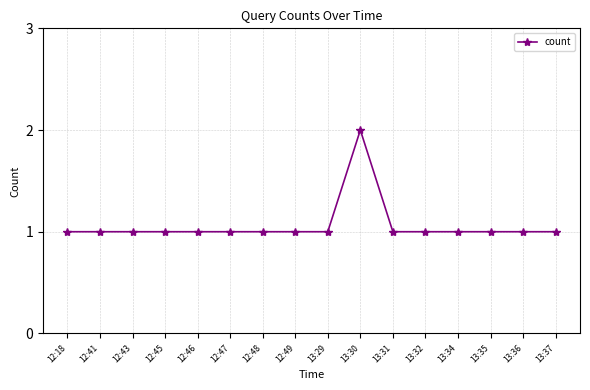

Is it true that the value at 13:30 is 1?

False